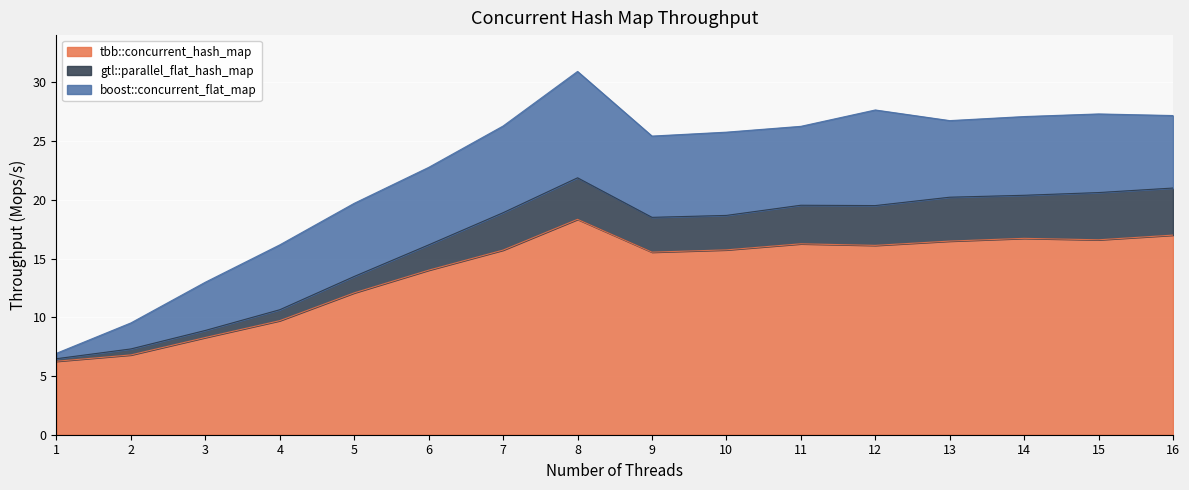

What is the value of the boost::concurrent_flat_map point at the 9th from the left?

25.4